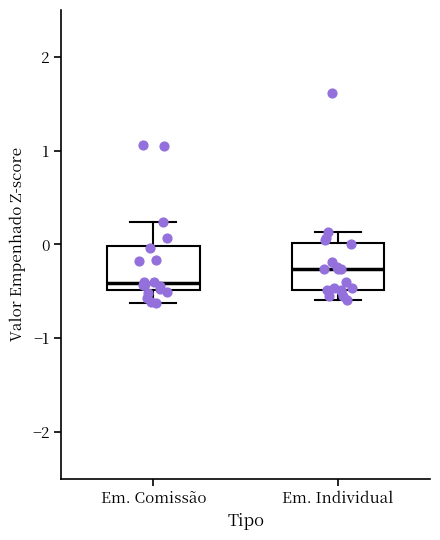

Where does the upper whisker of the box for Em. Individual end on the y-axis? The values are not printed on the chart, so give them approximately, as read against the axis.

0.1